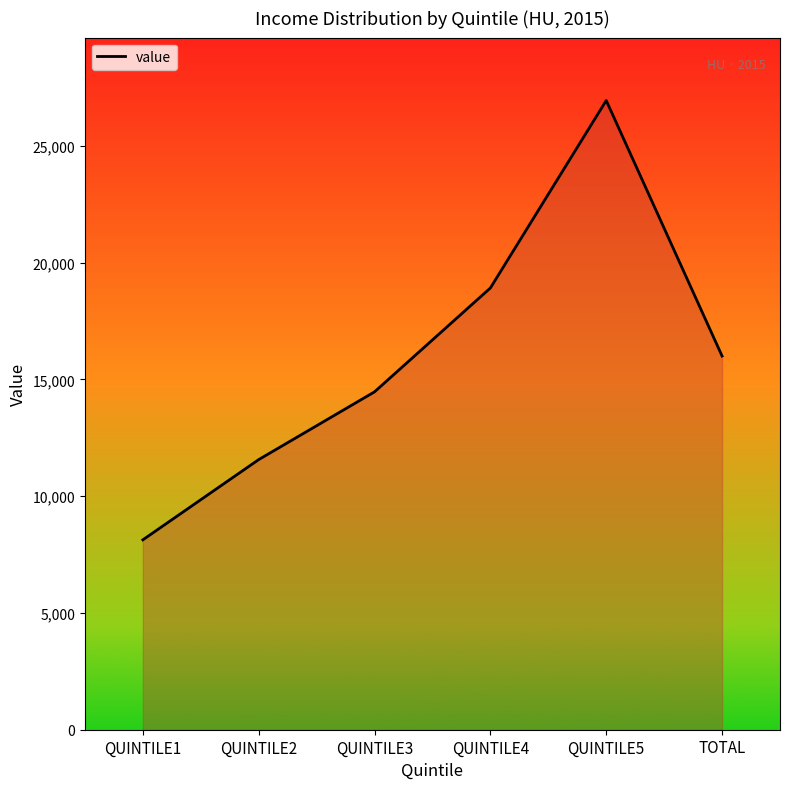

What is the average value?

16001